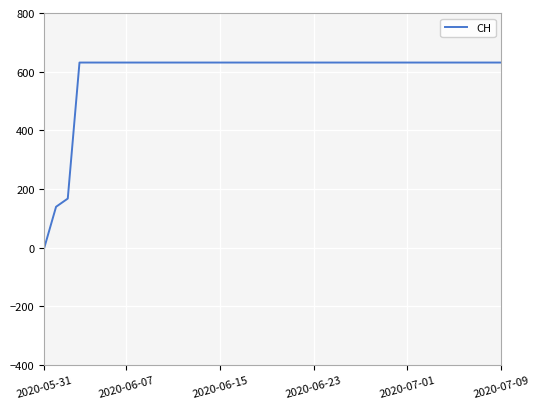

What is the greatest value displayed?

631